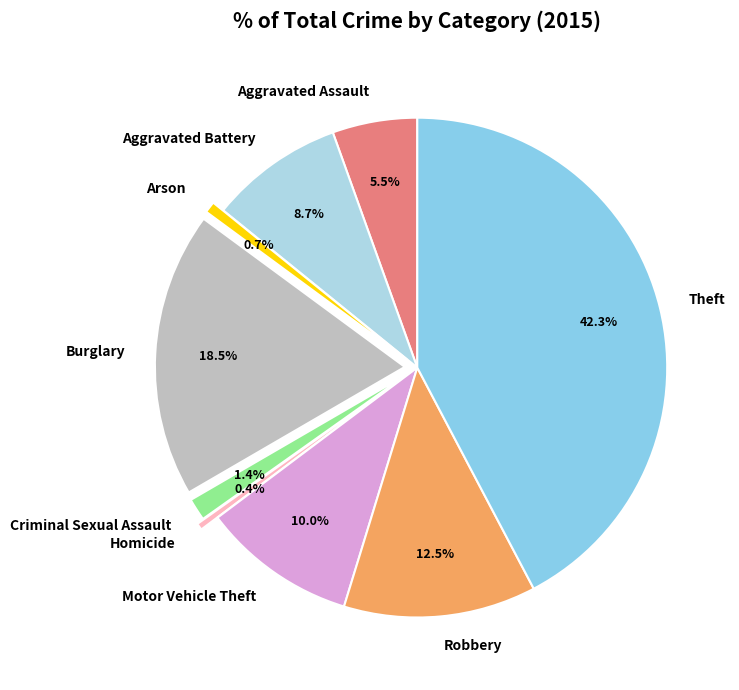

What is the largest slice in the pie chart?

Theft